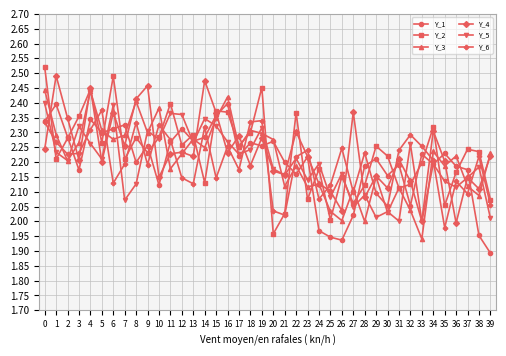

After their last crossing, which series has the higher values: Y_4 or Y_5?

Y_4